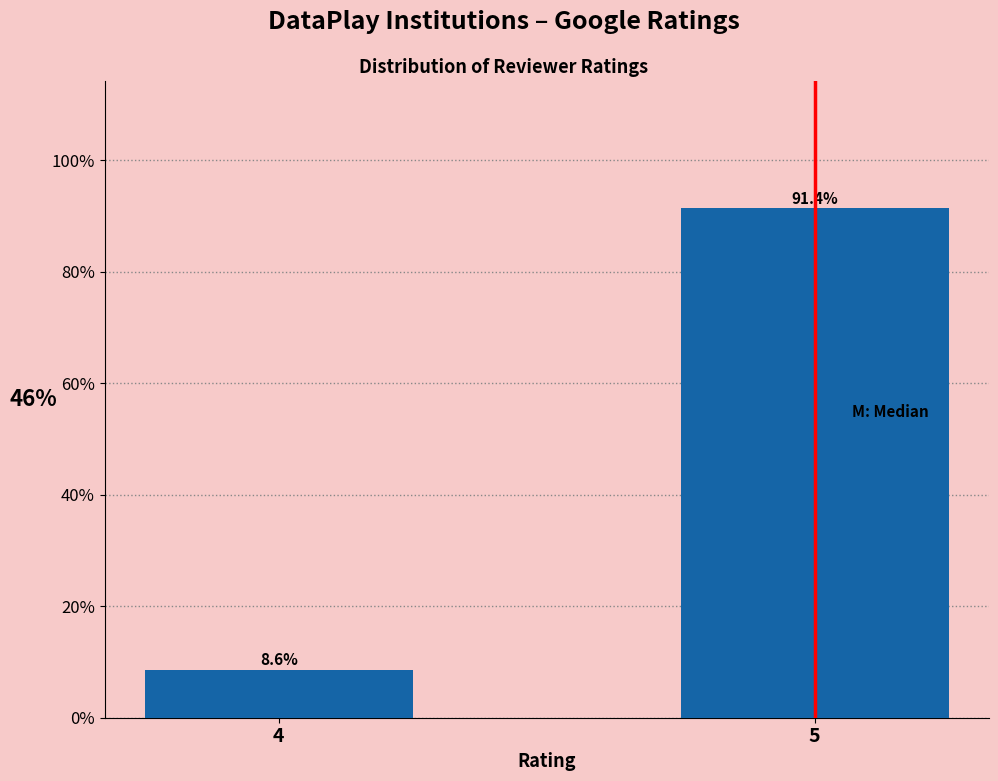

Reading right to left, transcribe all the data shown in this chart.

91.4	8.6